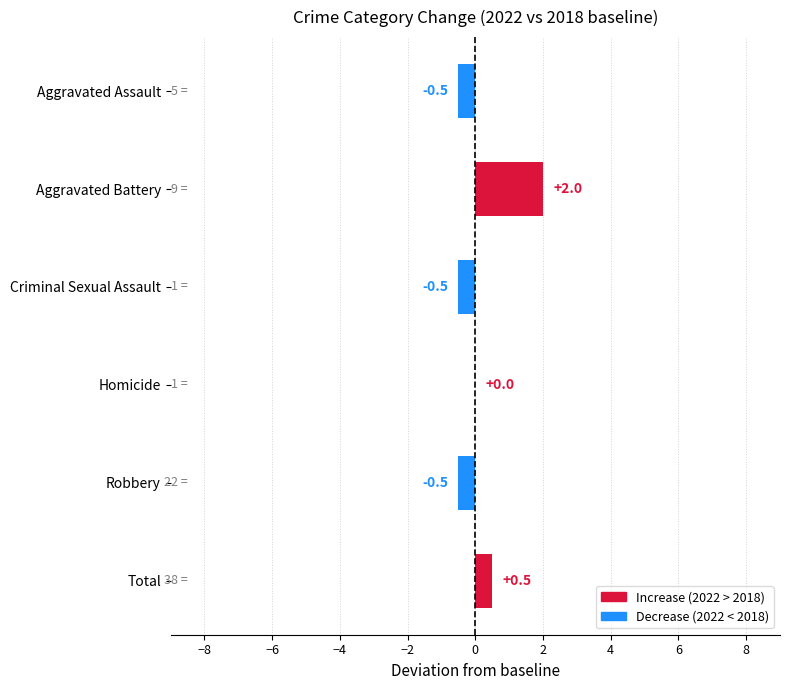

Reading bottom to top, extract all data points from this chart.

Total=0.5	Robbery=-0.5	Homicide=0.0	Criminal Sexual Assault=-0.5	Aggravated Battery=2.0	Aggravated Assault=-0.5